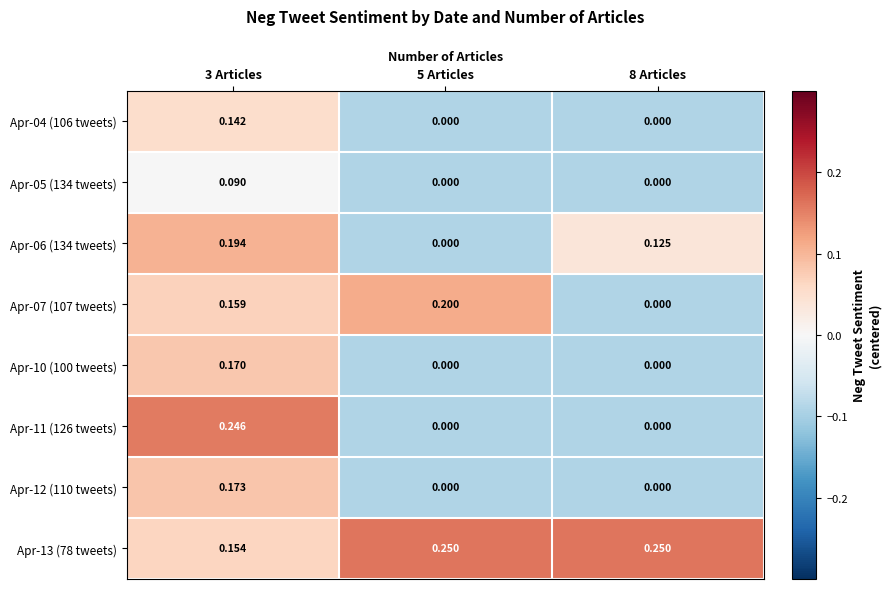

Is the value of Apr-06 (134 tweets) at 8 Articles greater than the value of Apr-10 (100 tweets) at 8 Articles?

Yes